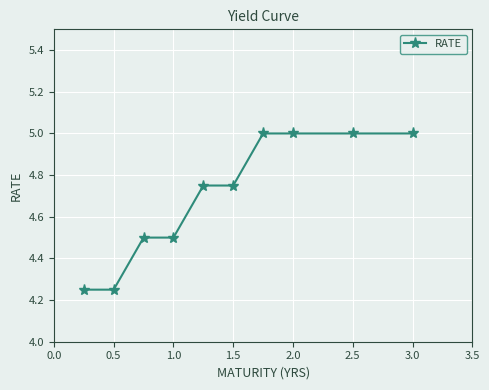

What is the sum of all values?

47.0